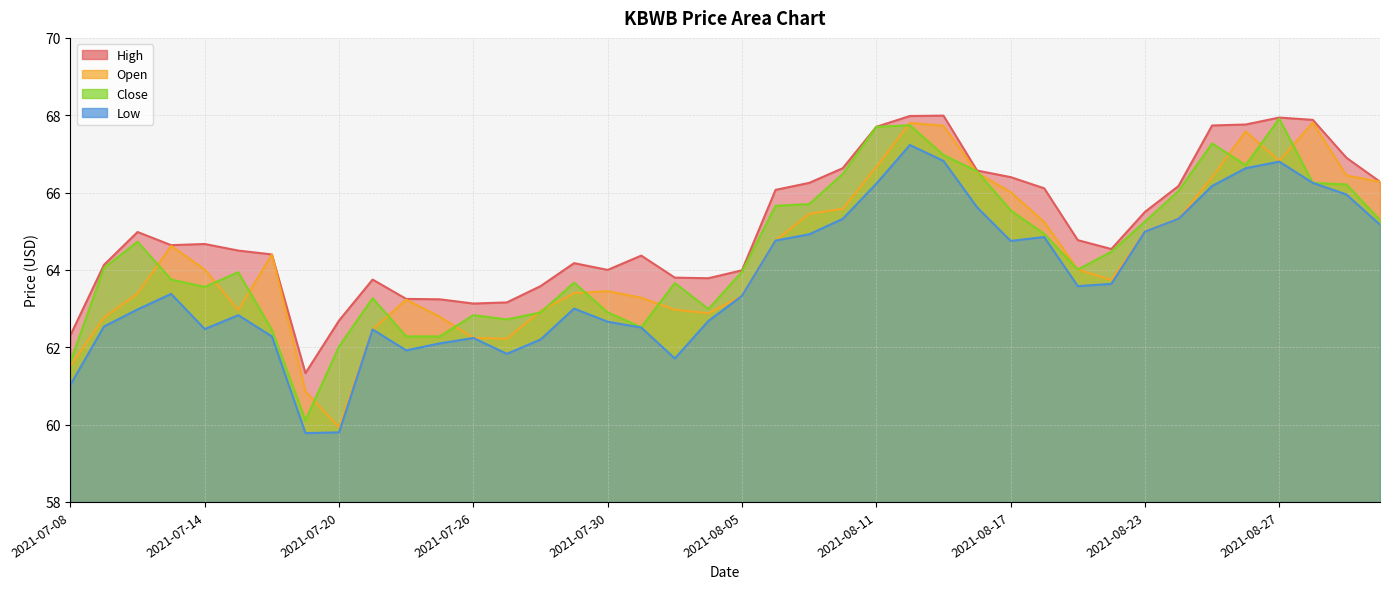

What is the sum of all high values?

2605.1